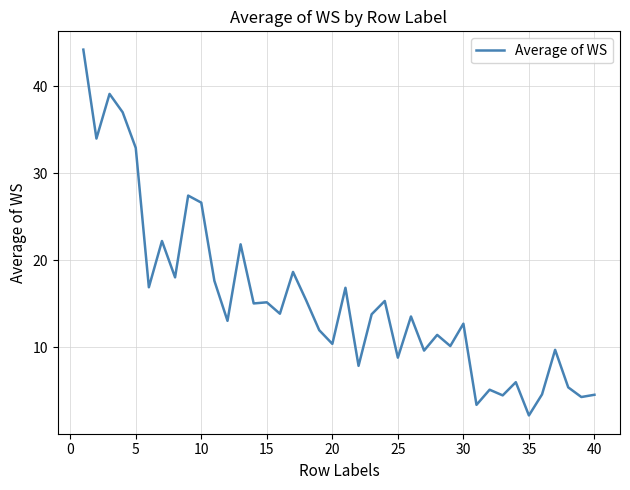

What is the minimum value shown in the chart?

2.1